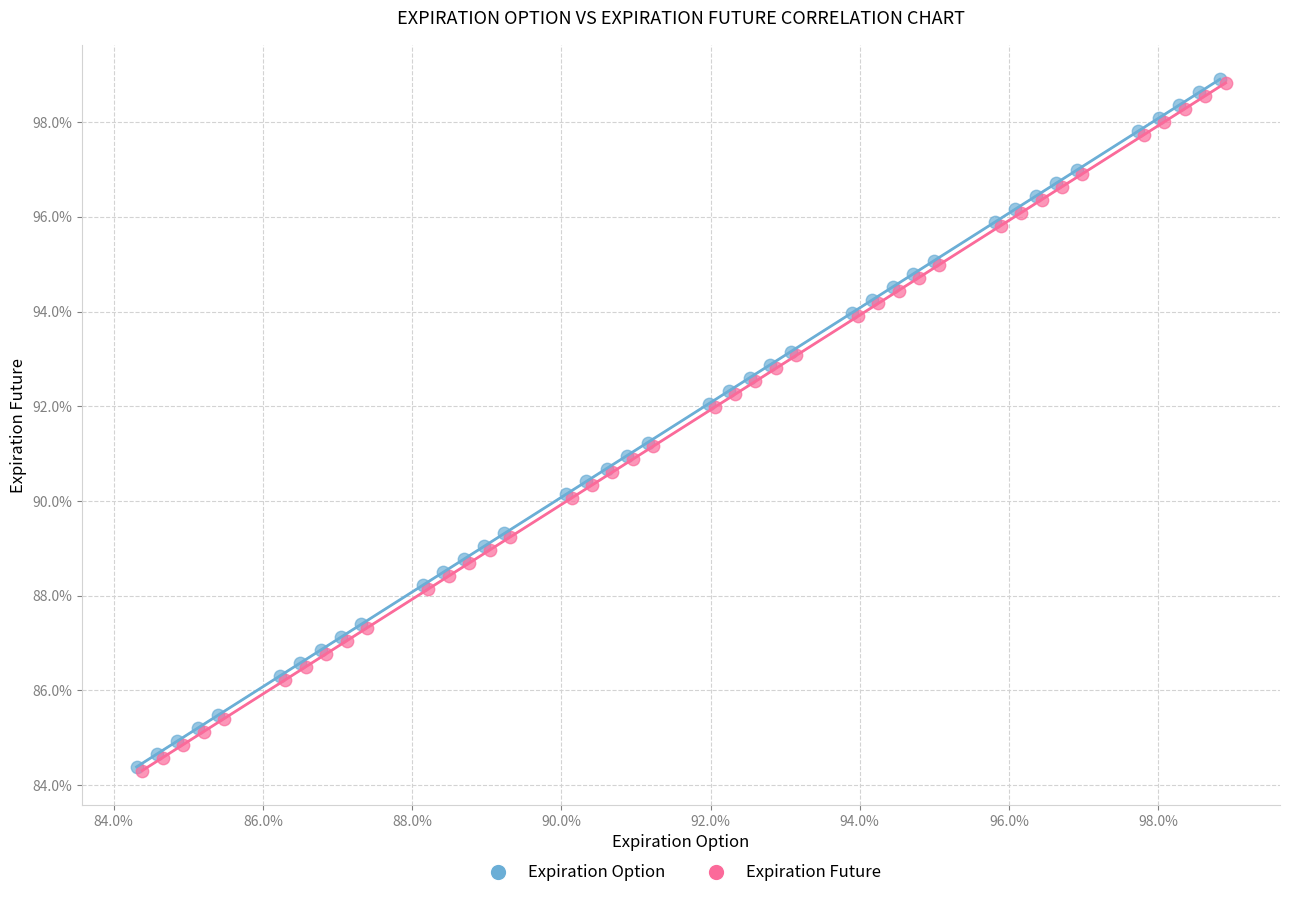

What are all the series names shown in the legend?

Expiration Option, Expiration Future